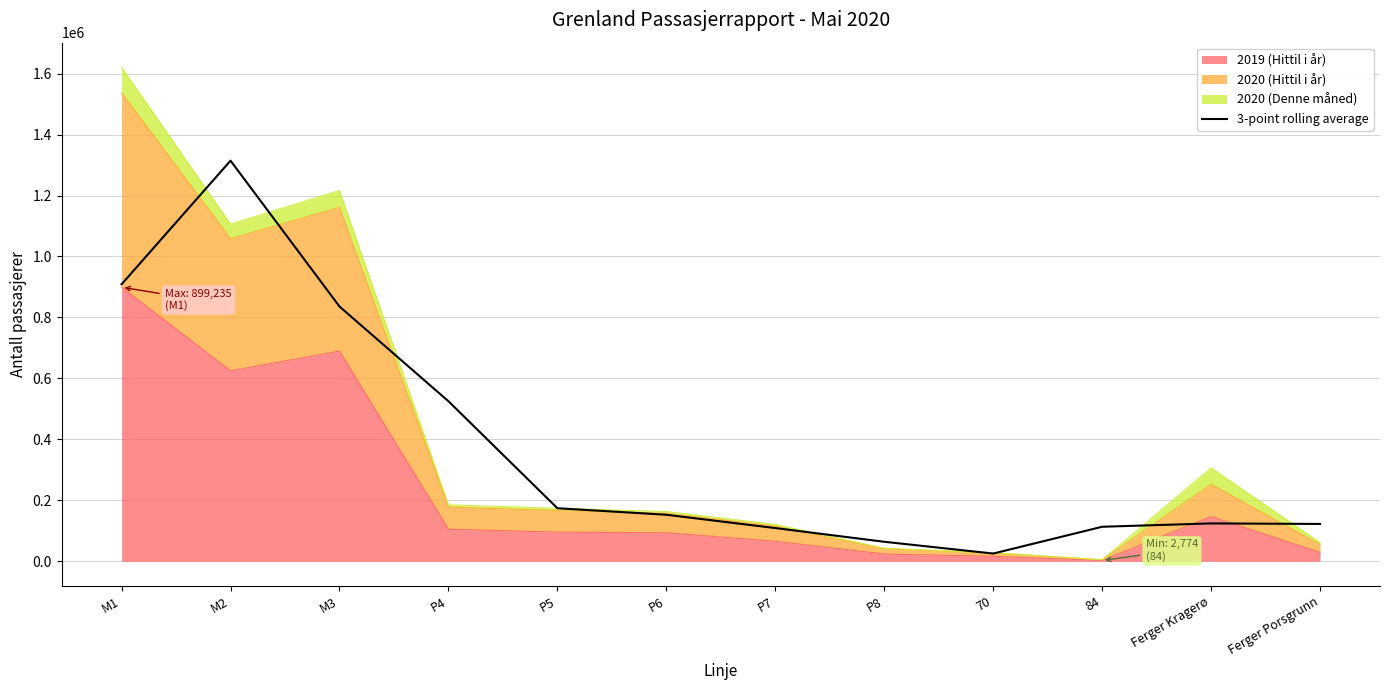

What is the value of the 6th point from the left?

152787.3